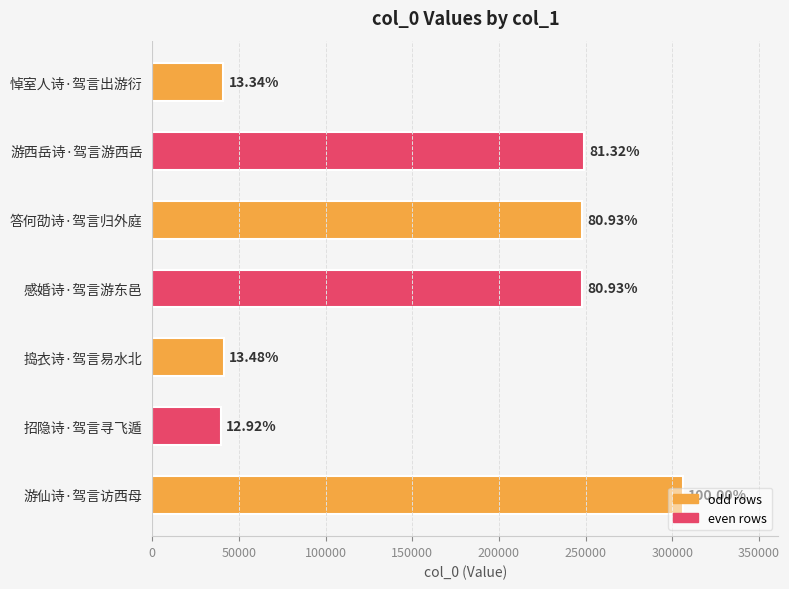

How many bars are there in total?

7